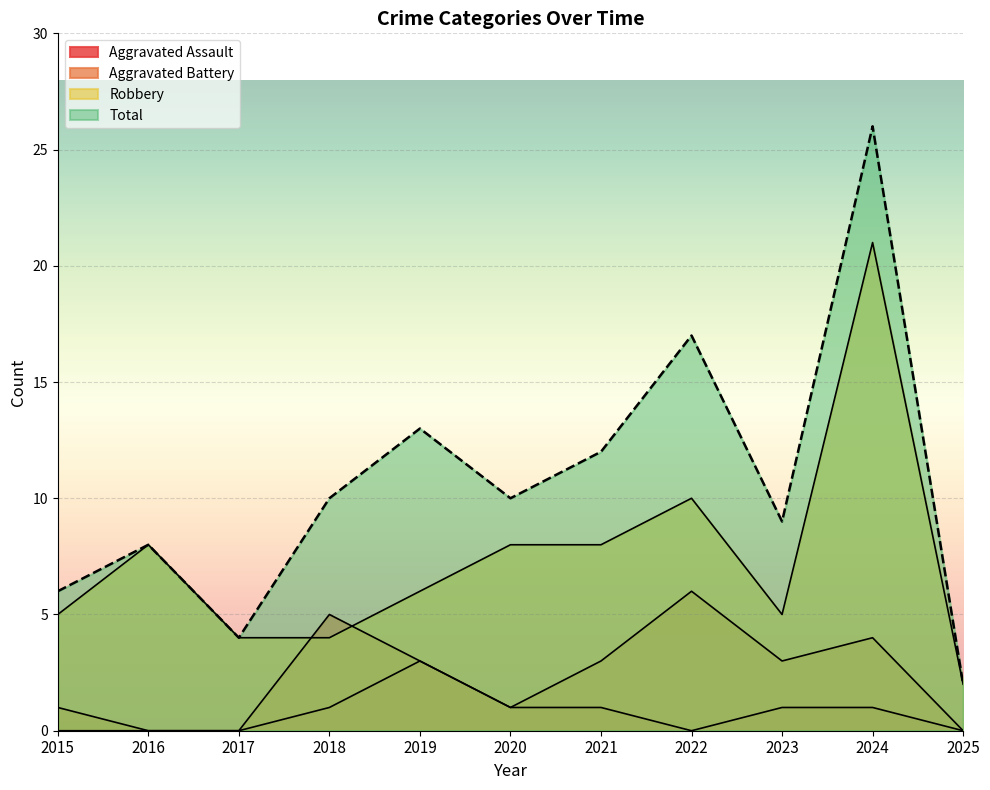

Between 2016 and 2025, which is larger?

2016